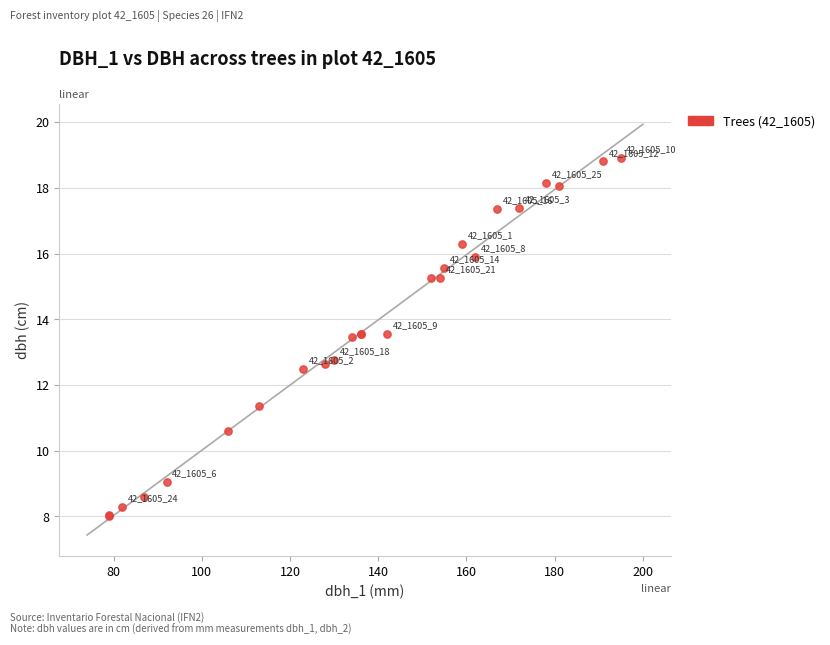

What Y value in the scatter plot is closest to 13?

12.8